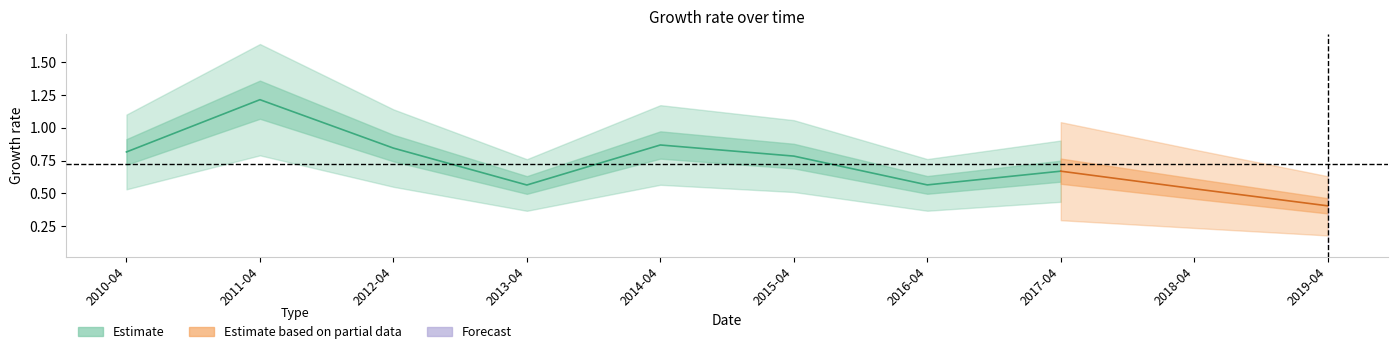

What is the value of the 5th point from the left?

0.9